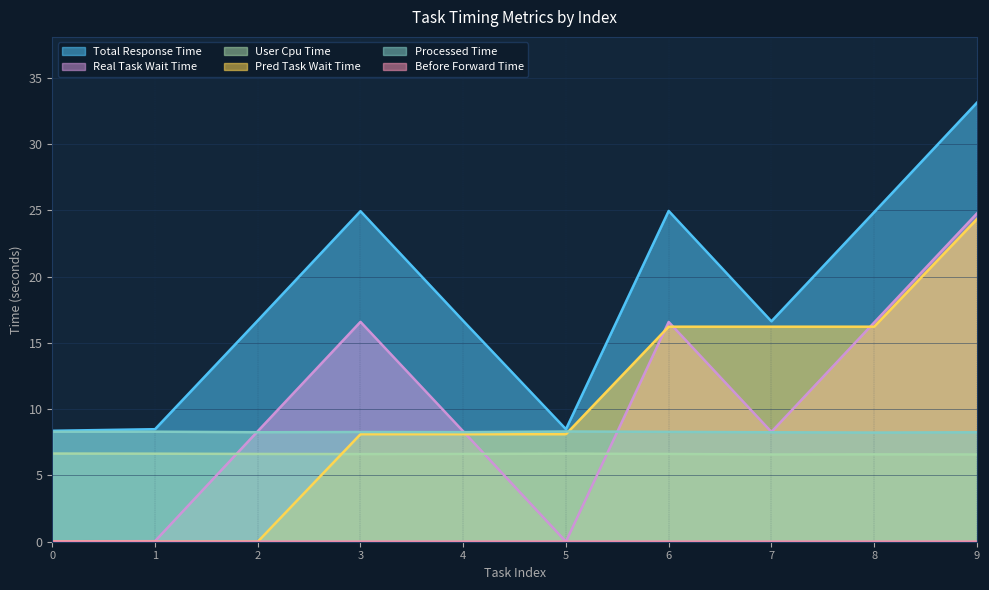

What is the average value of the user_cpu_time series?

6.6